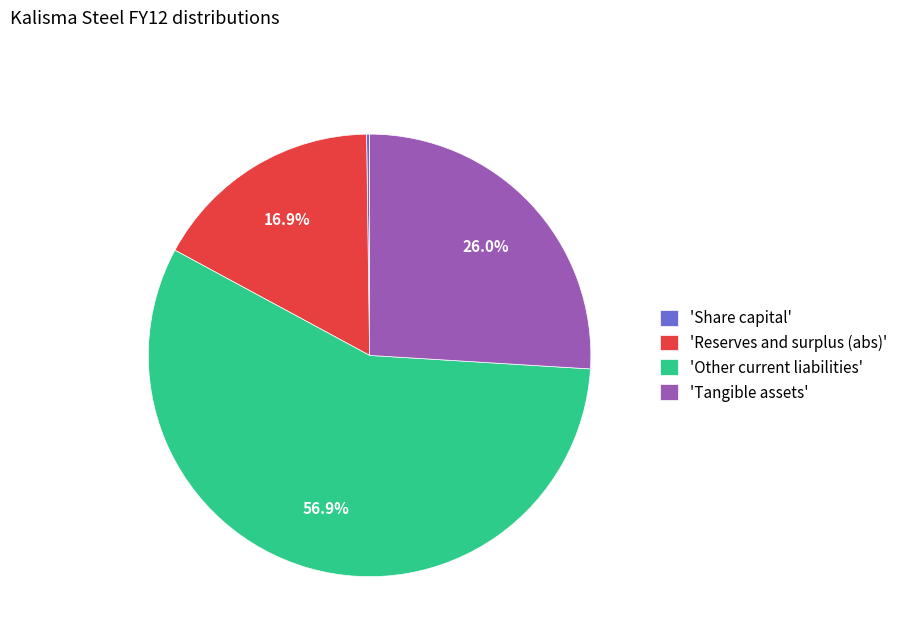

Approximately how many times larger is the value at 'Reserves and surplus (abs)' compared to 'Tangible assets'?

0.7